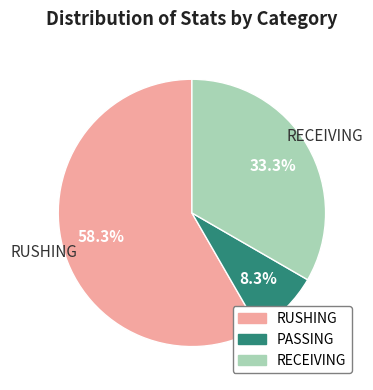

What percentage is the PASSING slice, to the nearest percent?

8%